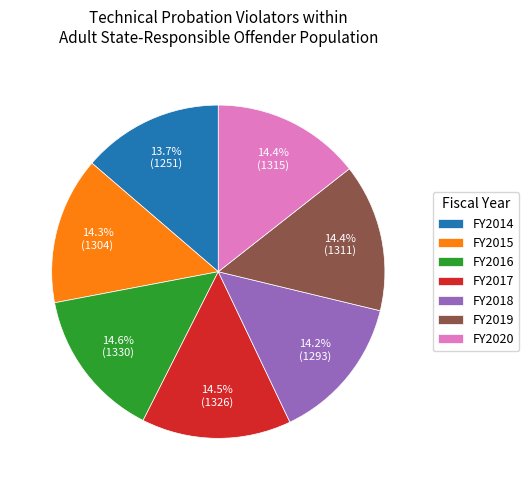

Does any single category account for the majority?

No